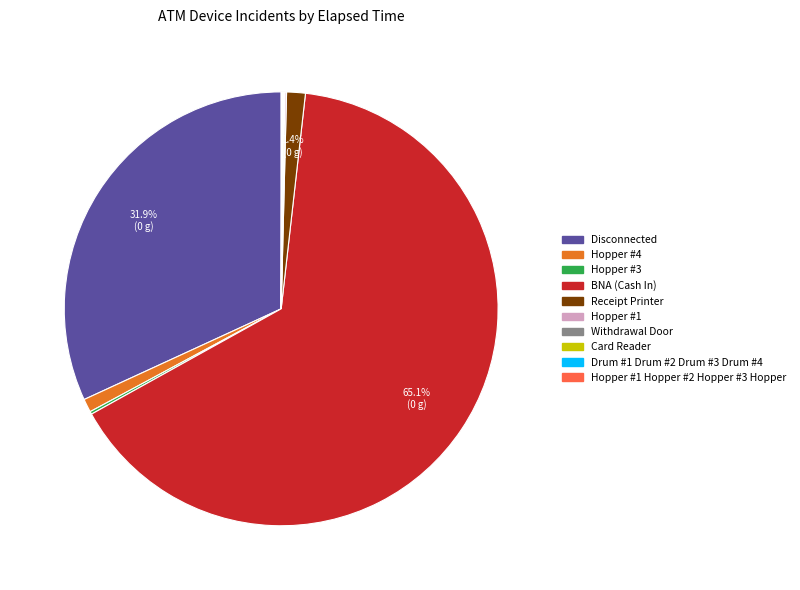

Does any single category account for the majority?

Yes